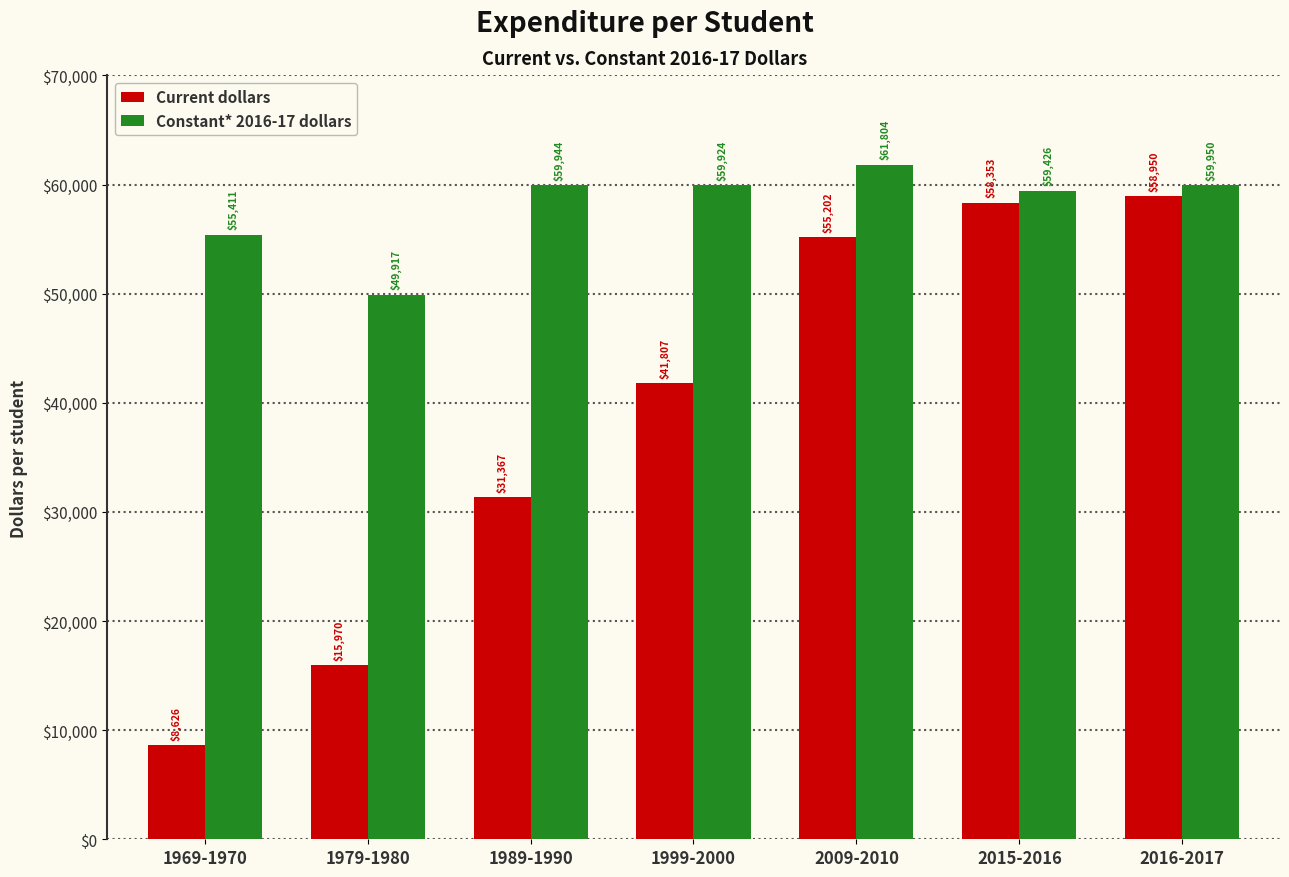

What is the minimum value for Constant* 2016-17 dollars?

49917